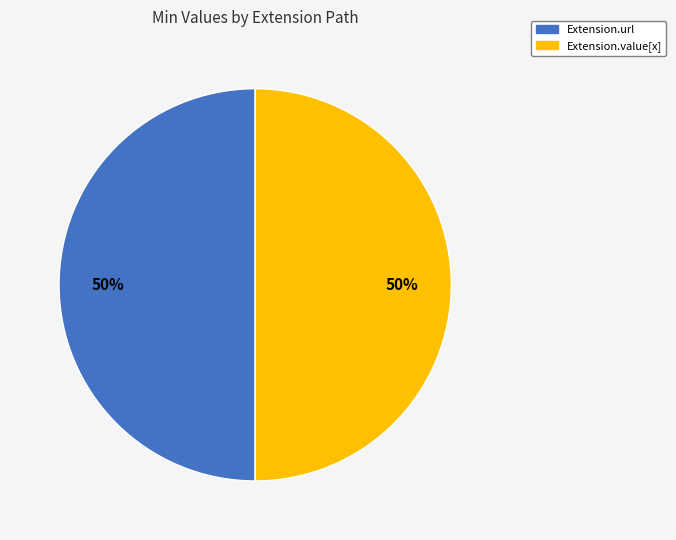

How many slices are in this pie chart?

2